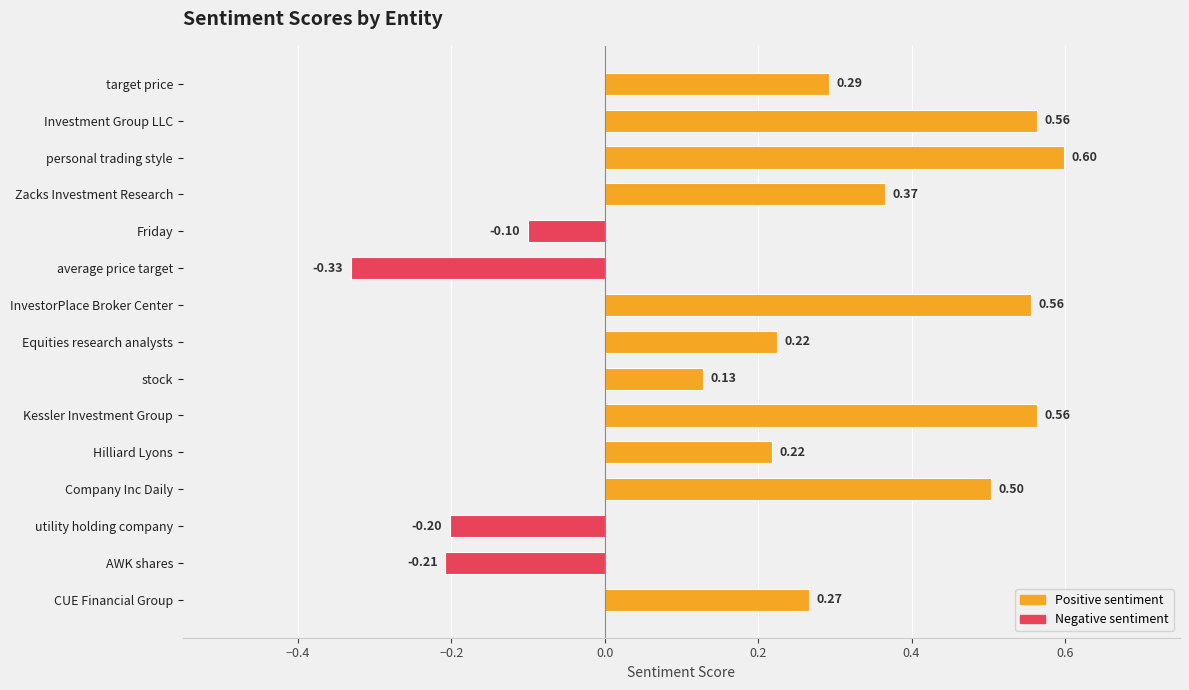

At which category does the chart reach its minimum across all series?

average price target